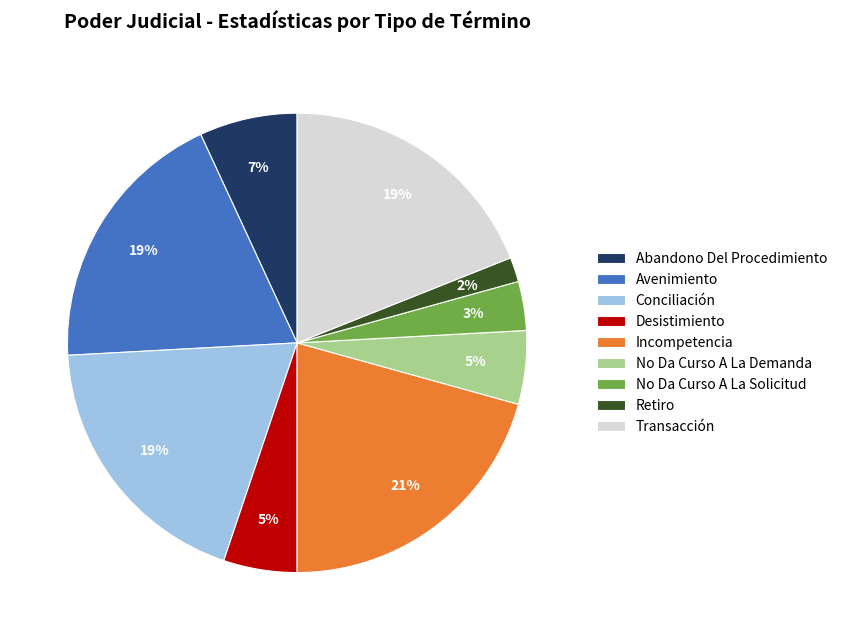

How many slices are in this pie chart?

9